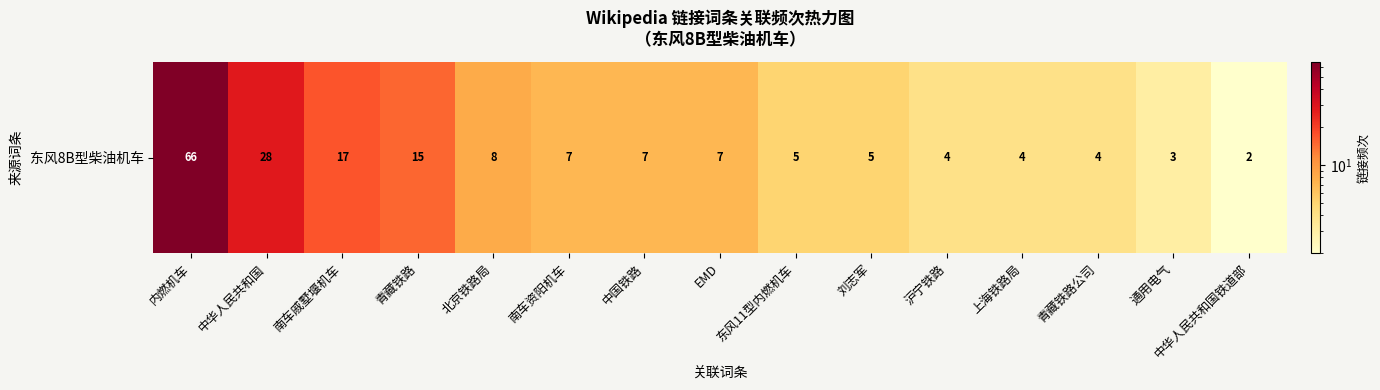

Rank the categories by value from highest to lowest.

内燃机车, 中华人民共和国, 南车戚墅堰机车, 青藏铁路, 北京铁路局, 南车资阳机车, 中国铁路, EMD, 东风11型内燃机车, 刘志军, 沪宁铁路, 上海铁路局, 青藏铁路公司, 通用电气, 中华人民共和国铁道部